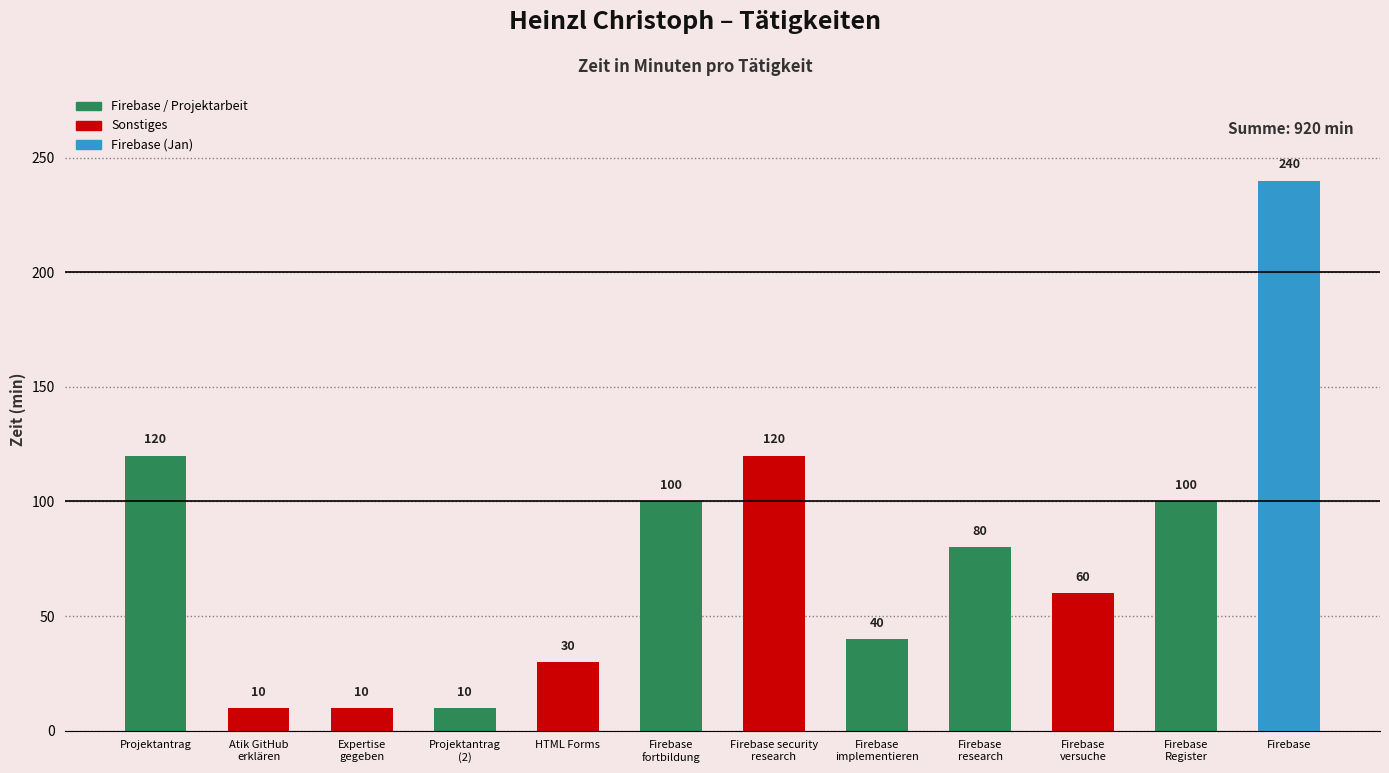

Reading left to right, extract all data points from this chart.

Projektantrag=120	Atik GitHub
erklären=10	Expertise
gegeben=10	Projektantrag
(2)=10	HTML Forms=30	Firebase
fortbildung=100	Firebase security
research=120	Firebase
implementieren=40	Firebase
research=80	Firebase
versuche=60	Firebase
Register=100	Firebase=240